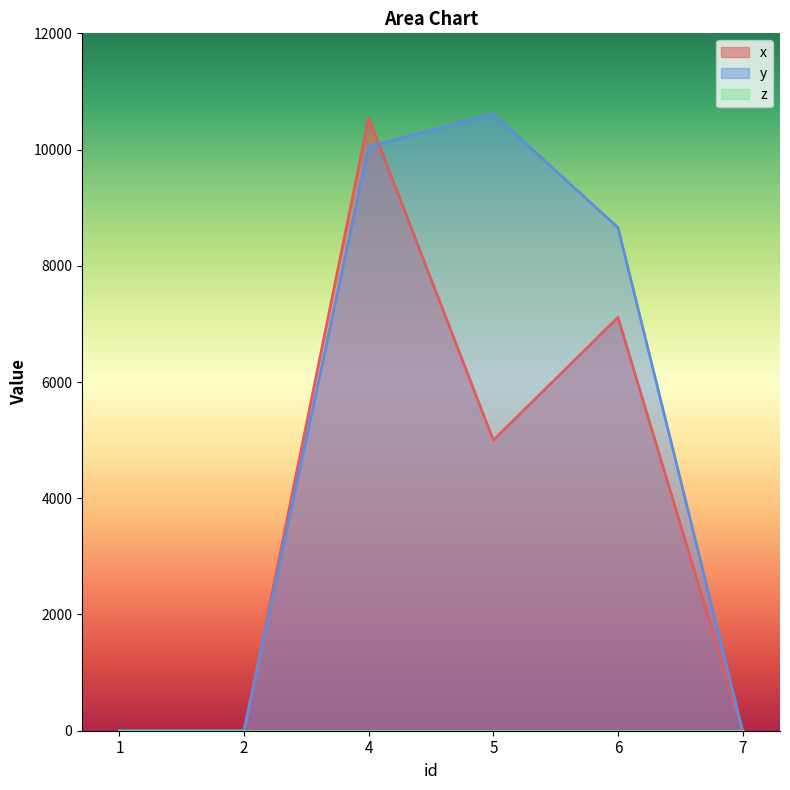

At which category is the sum across all series the highest?

4